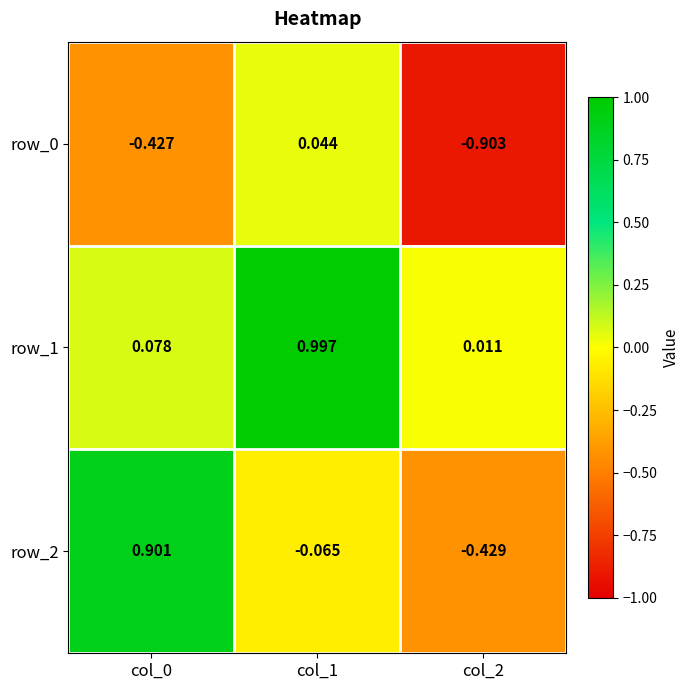

Is the value of row_2 at col_2 greater than the value of row_1 at col_0?

No